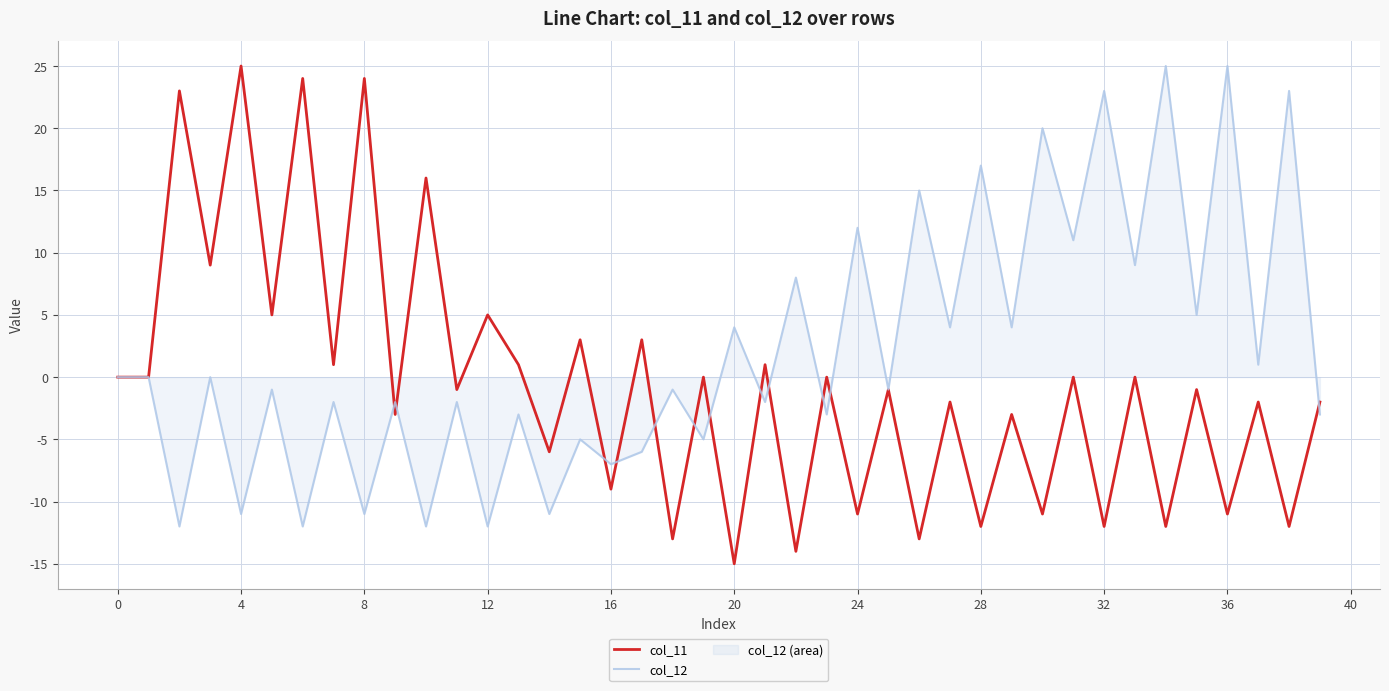

Rank the series at 12 from highest to lowest value.

col_11, col_12